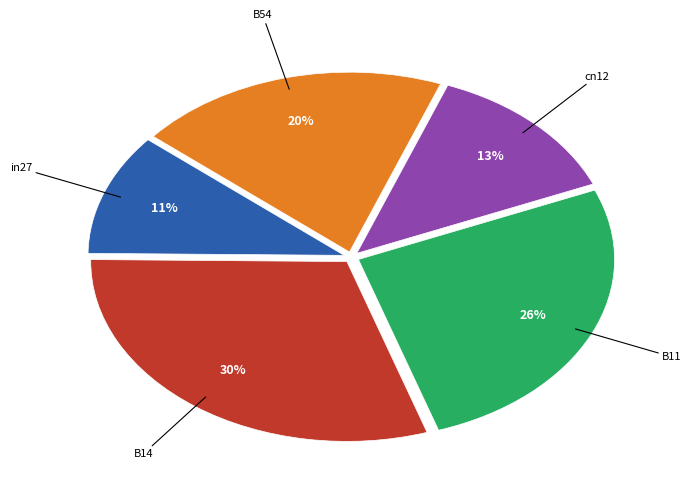

Count the number of slices in the pie.

5